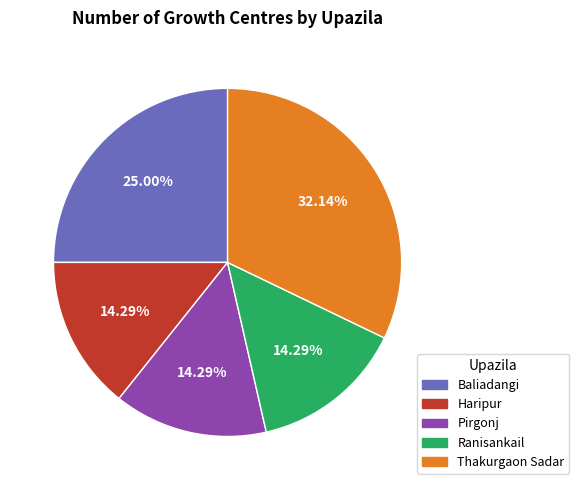

What is the largest slice in the pie chart?

Thakurgaon Sadar